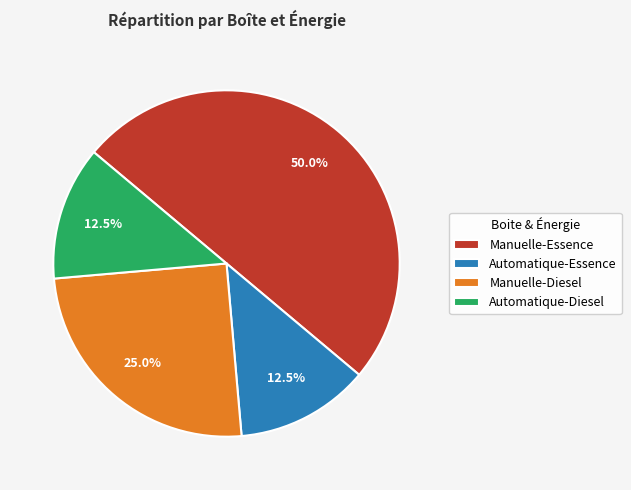

Does Automatique-Diesel represent more than half of the total?

No